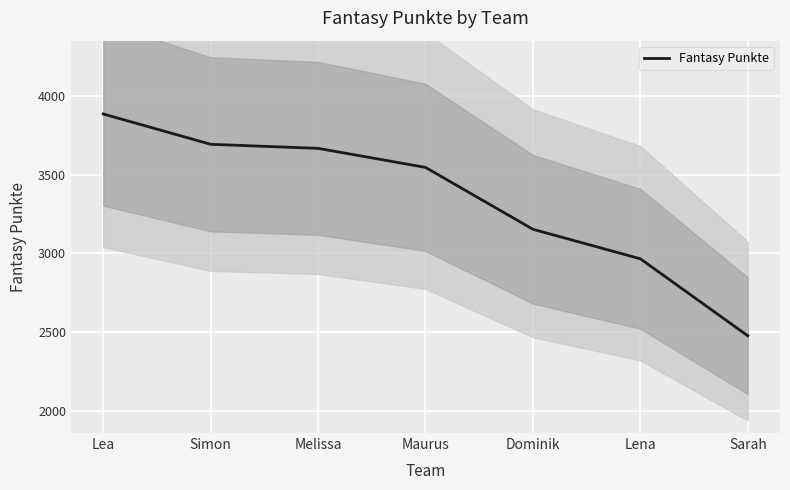

The value at Dominik is 4695. True or false?

False